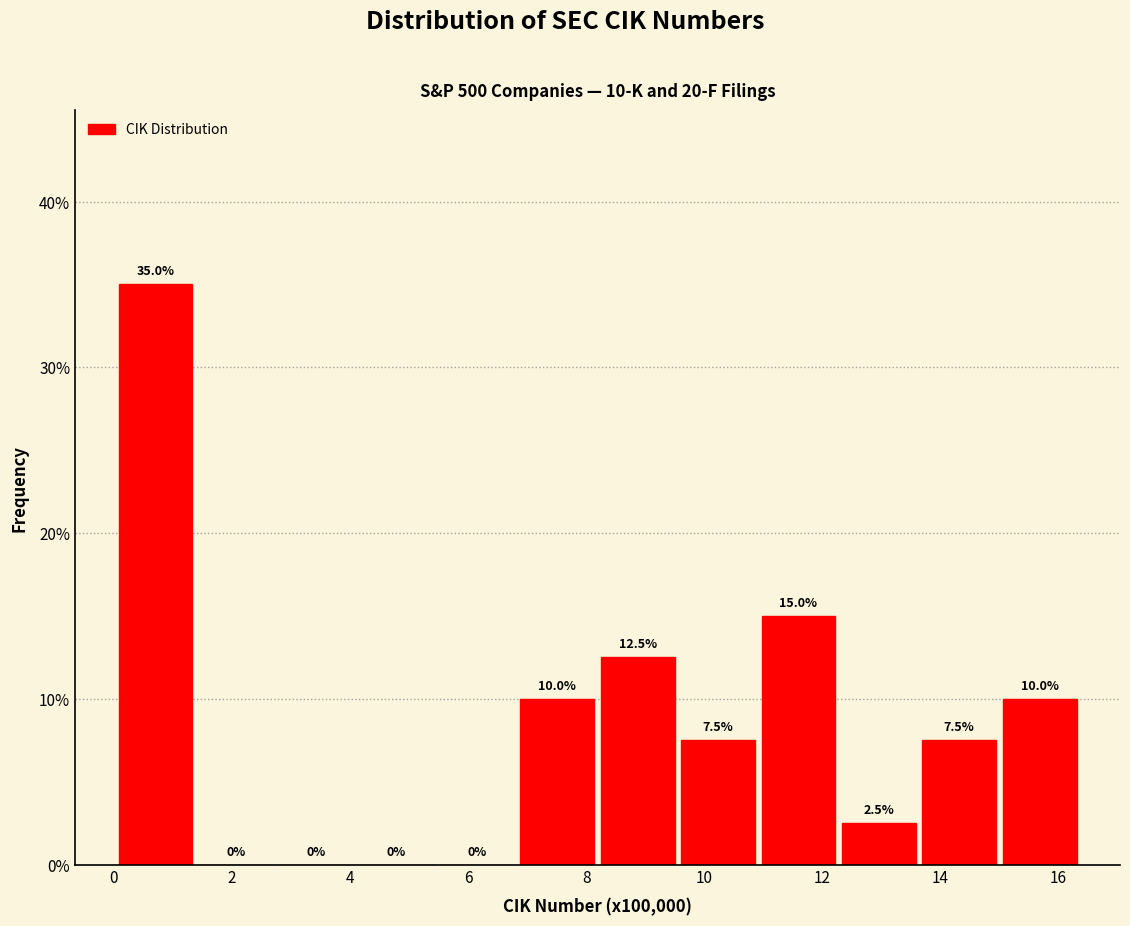

Which range on the x-axis has the tallest bar?

0.0 to 1.4